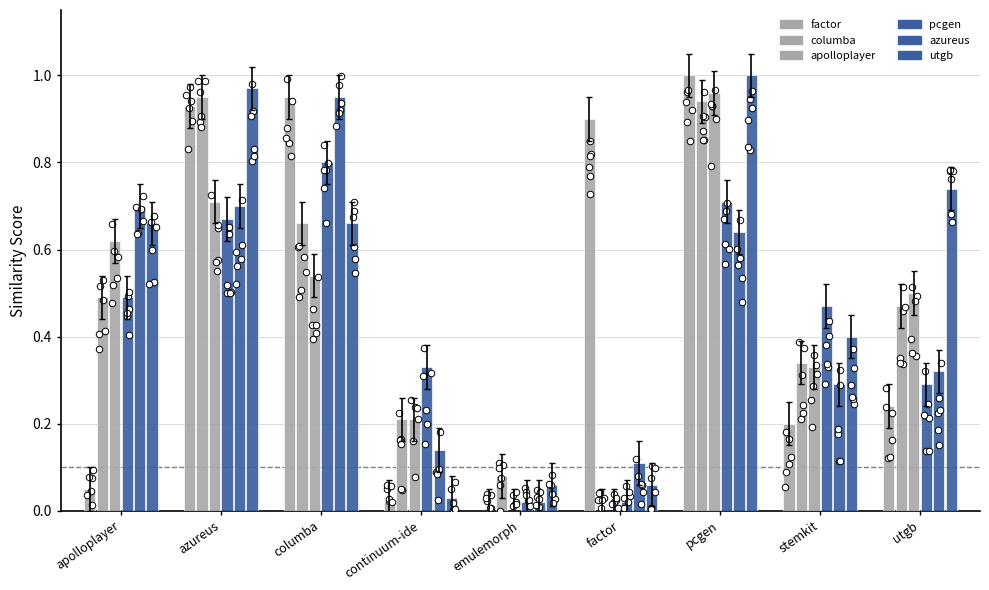

Is the value of pcgen.csv at azureus greater than the value of azureus.csv at utgb?

Yes